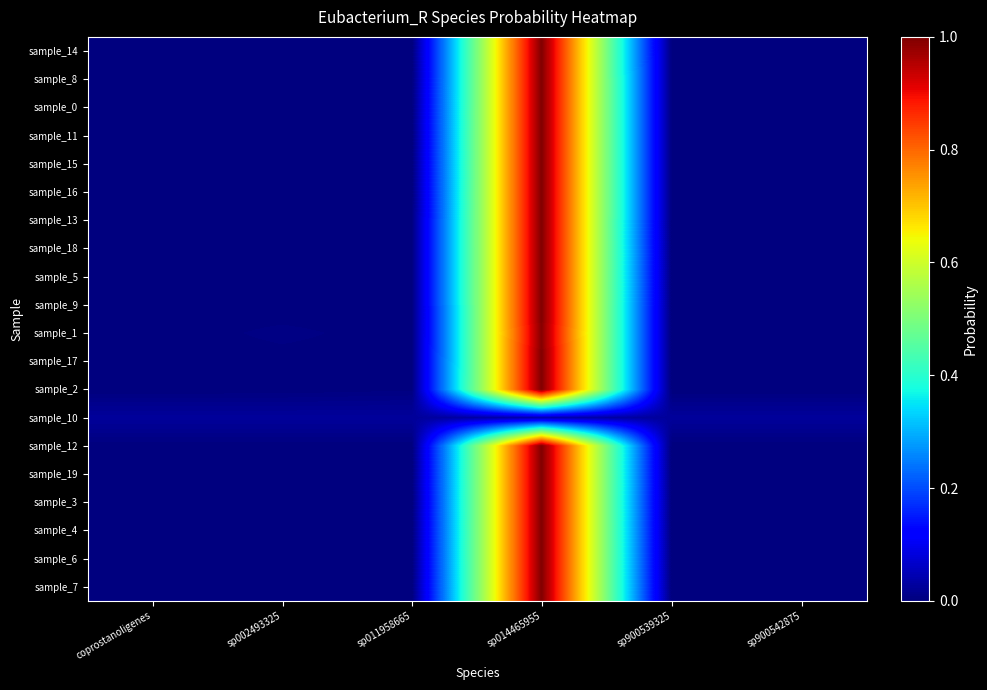

Reading left to right, what are all the values shown in this chart?

sample_14: coprostanoligenes=0.0	sp002493325=0.0	sp011958665=0.0	sp014465955=1.0	sp900539325=0.0	sp900542875=0.0
sample_8: coprostanoligenes=0.0	sp002493325=0.0	sp011958665=0.0	sp014465955=1.0	sp900539325=0.0	sp900542875=0.0
sample_0: coprostanoligenes=0.0	sp002493325=0.0	sp011958665=0.0	sp014465955=1.0	sp900539325=0.0	sp900542875=0.0
sample_11: coprostanoligenes=0.0	sp002493325=0.0	sp011958665=0.0	sp014465955=1.0	sp900539325=0.0	sp900542875=0.0
sample_15: coprostanoligenes=0.0	sp002493325=0.0	sp011958665=0.0	sp014465955=1.0	sp900539325=0.0	sp900542875=0.0
sample_16: coprostanoligenes=0.0	sp002493325=0.0	sp011958665=0.0	sp014465955=1.0	sp900539325=0.0	sp900542875=0.0
sample_13: coprostanoligenes=0.0	sp002493325=0.0	sp011958665=0.0	sp014465955=1.0	sp900539325=0.0	sp900542875=0.0
sample_18: coprostanoligenes=0.0	sp002493325=0.0	sp011958665=0.0	sp014465955=1.0	sp900539325=0.0	sp900542875=0.0
sample_5: coprostanoligenes=0.0	sp002493325=0.0	sp011958665=0.0	sp014465955=1.0	sp900539325=0.0	sp900542875=0.0
sample_9: coprostanoligenes=0.0	sp002493325=0.0	sp011958665=0.0	sp014465955=1.0	sp900539325=0.0	sp900542875=0.0
sample_1: coprostanoligenes=0.0	sp002493325=0.0	sp011958665=0.0	sp014465955=1.0	sp900539325=0.0	sp900542875=0.0
sample_17: coprostanoligenes=0.0	sp002493325=0.0	sp011958665=0.0	sp014465955=1.0	sp900539325=0.0	sp900542875=0.0
sample_2: coprostanoligenes=0.0	sp002493325=0.0	sp011958665=0.0	sp014465955=1.0	sp900539325=0.0	sp900542875=0.0
sample_10: coprostanoligenes=0.0	sp002493325=0.0	sp011958665=0.0	sp014465955=0.0	sp900539325=0.0	sp900542875=0.0
sample_12: coprostanoligenes=0.0	sp002493325=0.0	sp011958665=0.0	sp014465955=1.0	sp900539325=0.0	sp900542875=0.0
sample_19: coprostanoligenes=0.0	sp002493325=0.0	sp011958665=0.0	sp014465955=1.0	sp900539325=0.0	sp900542875=0.0
sample_3: coprostanoligenes=0.0	sp002493325=0.0	sp011958665=0.0	sp014465955=1.0	sp900539325=0.0	sp900542875=0.0
sample_4: coprostanoligenes=0.0	sp002493325=0.0	sp011958665=0.0	sp014465955=1.0	sp900539325=0.0	sp900542875=0.0
sample_6: coprostanoligenes=0.0	sp002493325=0.0	sp011958665=0.0	sp014465955=1.0	sp900539325=0.0	sp900542875=0.0
sample_7: coprostanoligenes=0.0	sp002493325=0.0	sp011958665=0.0	sp014465955=1.0	sp900539325=0.0	sp900542875=0.0